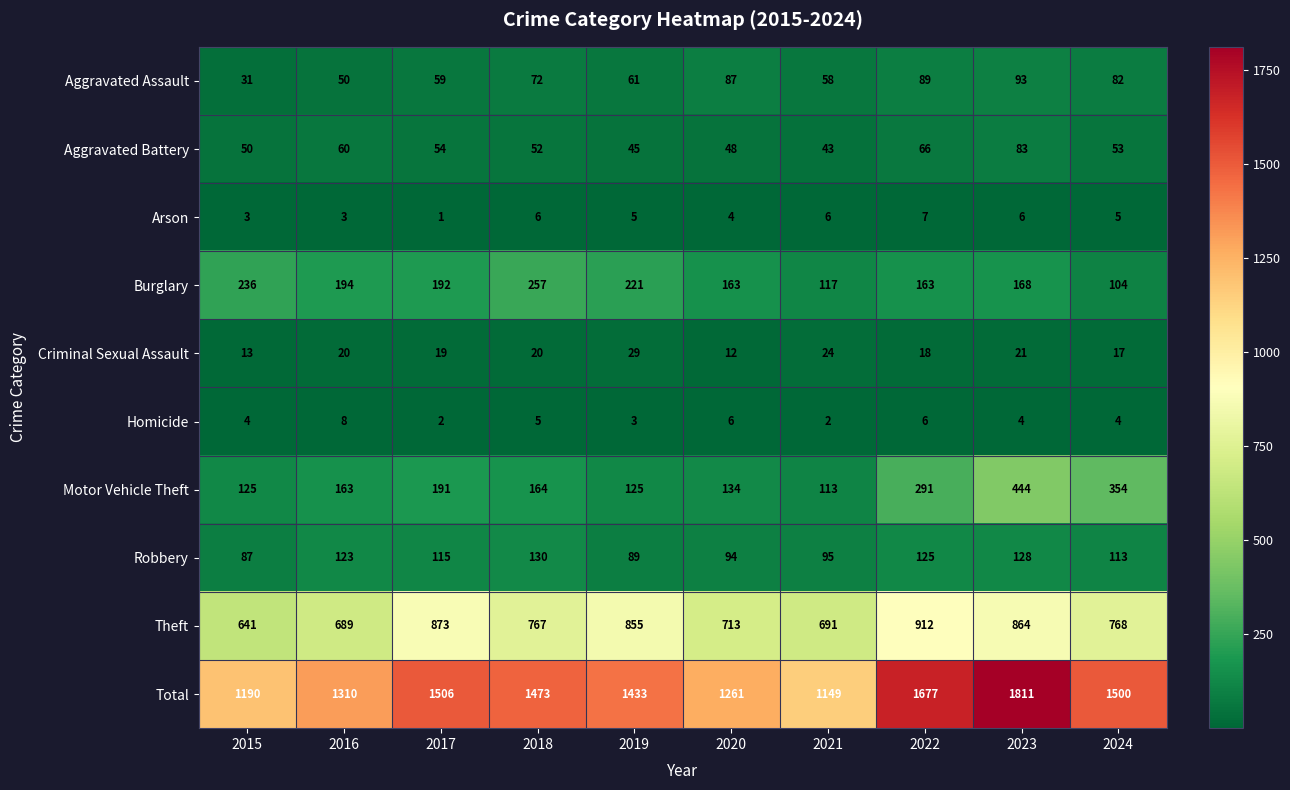

How many data points in Robbery are less than 115?

5